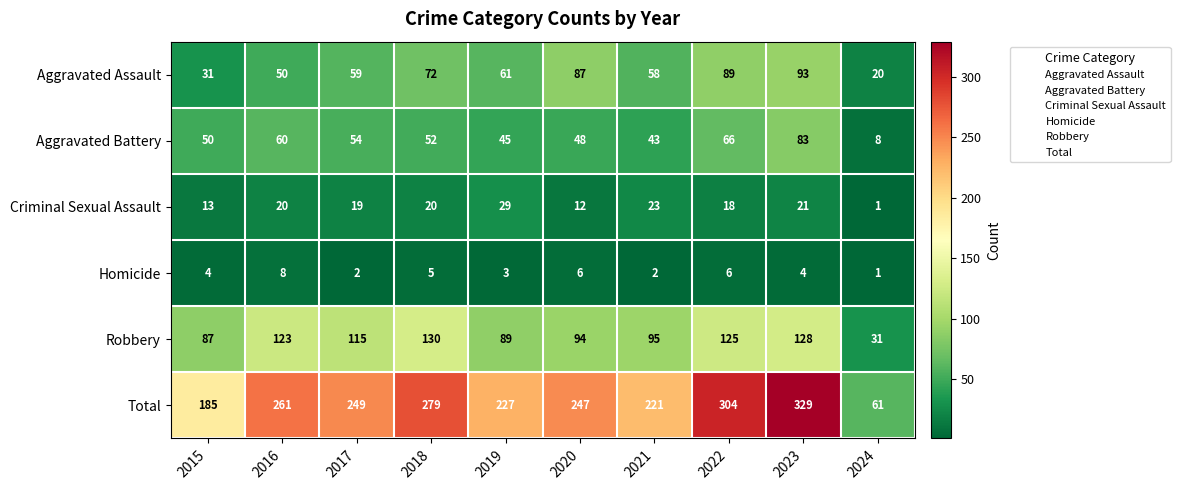

Is it true that Homicide equals 1 at 2017?

False